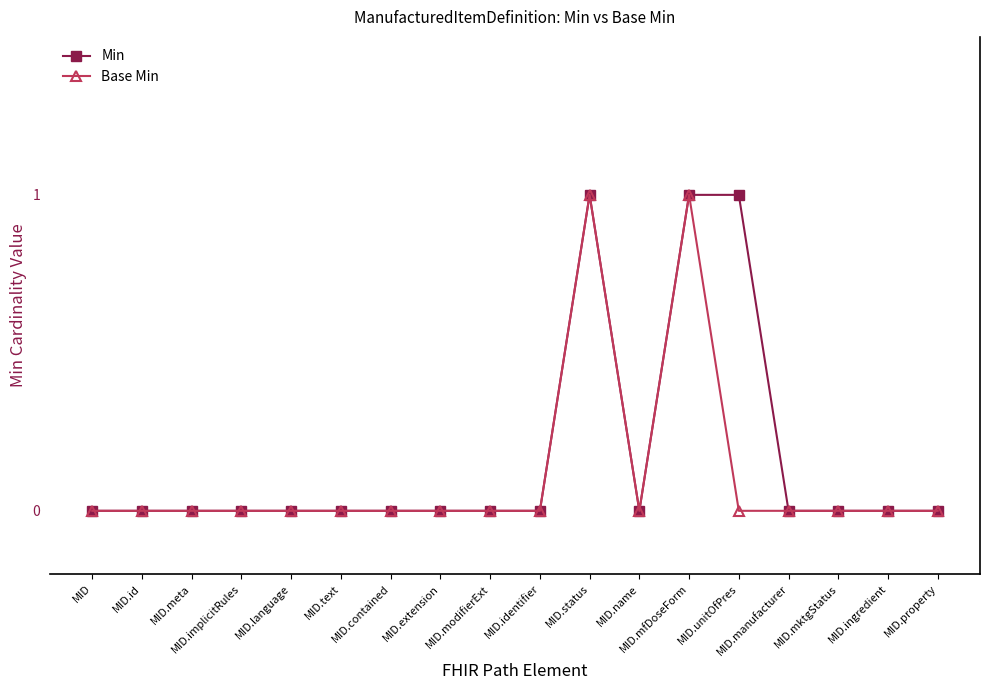

True or false: Base Min has more than 1 interior local peaks.

True